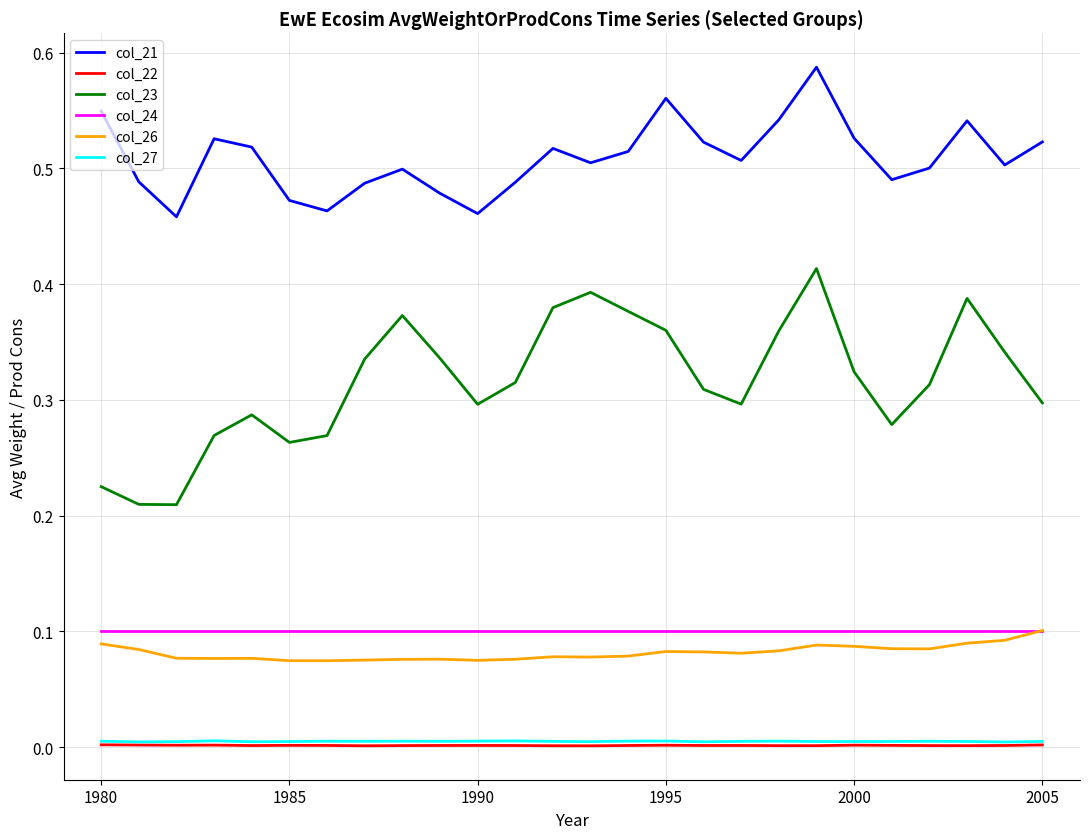

True or false: col_27 and col_21 intersect in this chart.

False